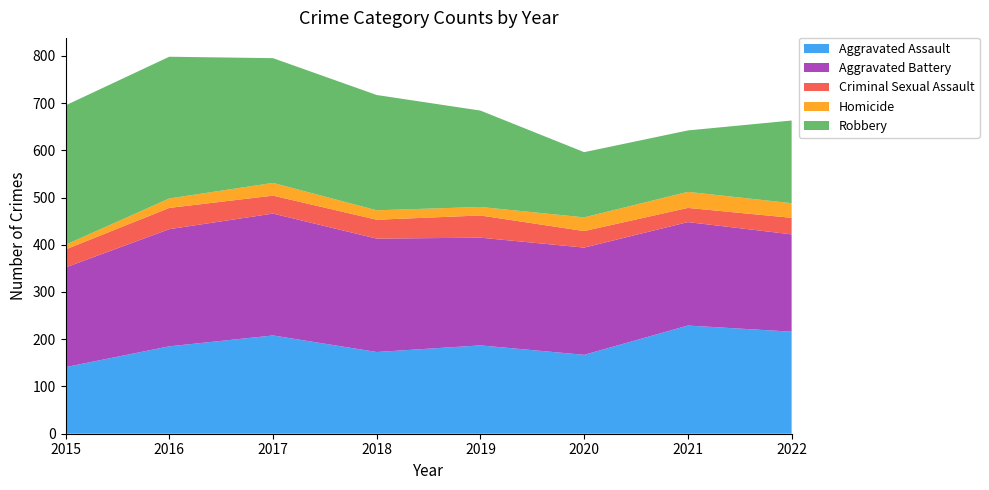

Reading left to right, list all the values displayed in this chart.

Aggravated Assault: 141	185	208	173	187	167	229	216
Aggravated Battery: 211	248	258	240	228	227	219	206
Criminal Sexual Assault: 38	45	38	40	47	35	30	35
Homicide: 10	20	27	20	18	29	34	31
Robbery: 295	300	264	244	204	138	130	175